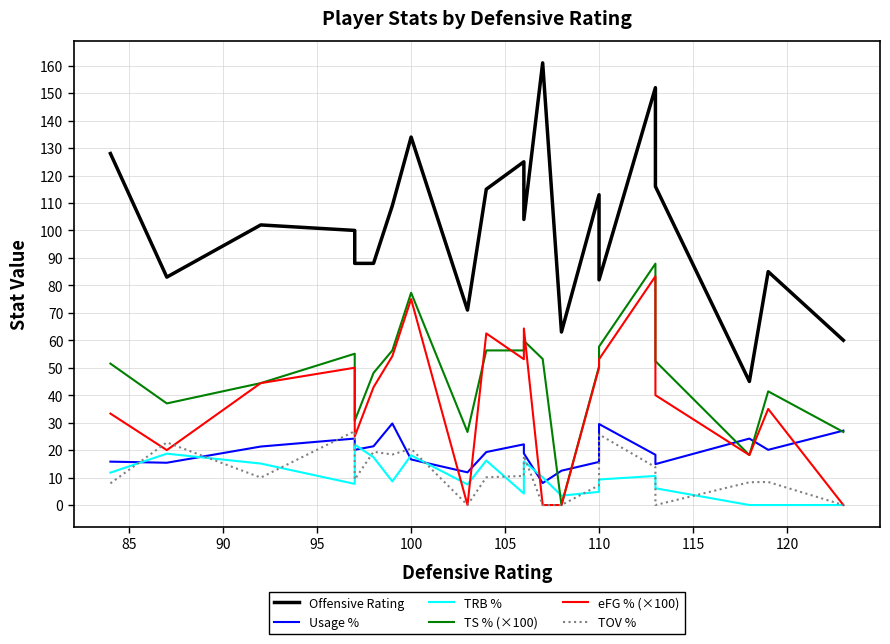

Does the chart display data point markers on the line(s)?

No